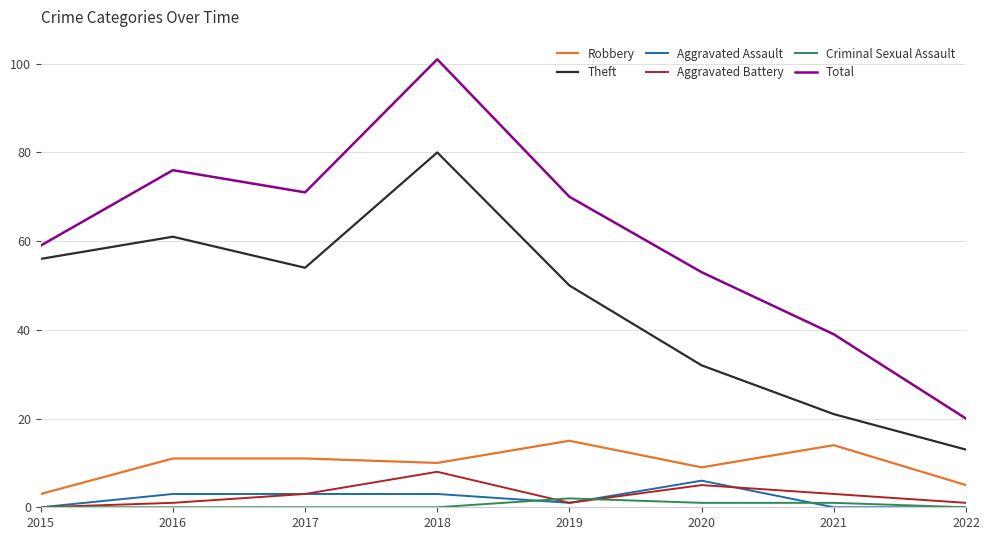

The value of Aggravated Battery at 2017 is 3. True or false?

True